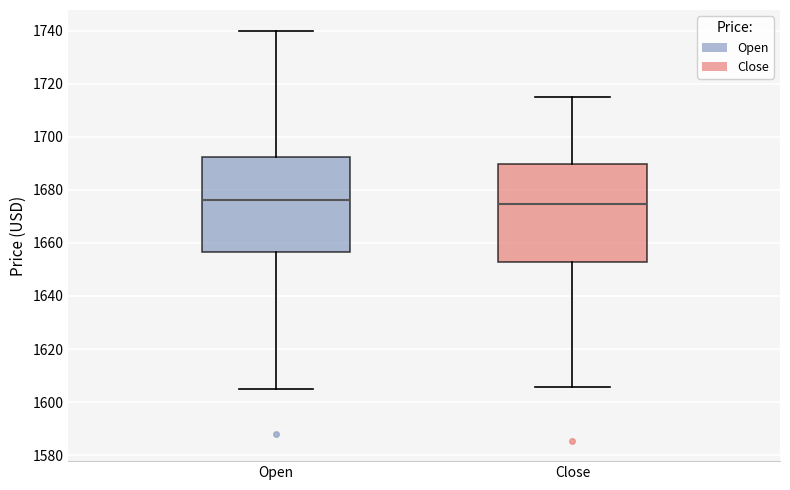

Reading left to right, transcribe this box plot: for each box, give where its median line is, the range the box spans, and where its two whiskers end, as read against the y-axis. The values are not printed on the chart, so give them approximately, as read against the axis.

Open: median 1676, box 1656 to 1692, whiskers 1606 to 1740
Close: median 1674, box 1652 to 1690, whiskers 1606 to 1714